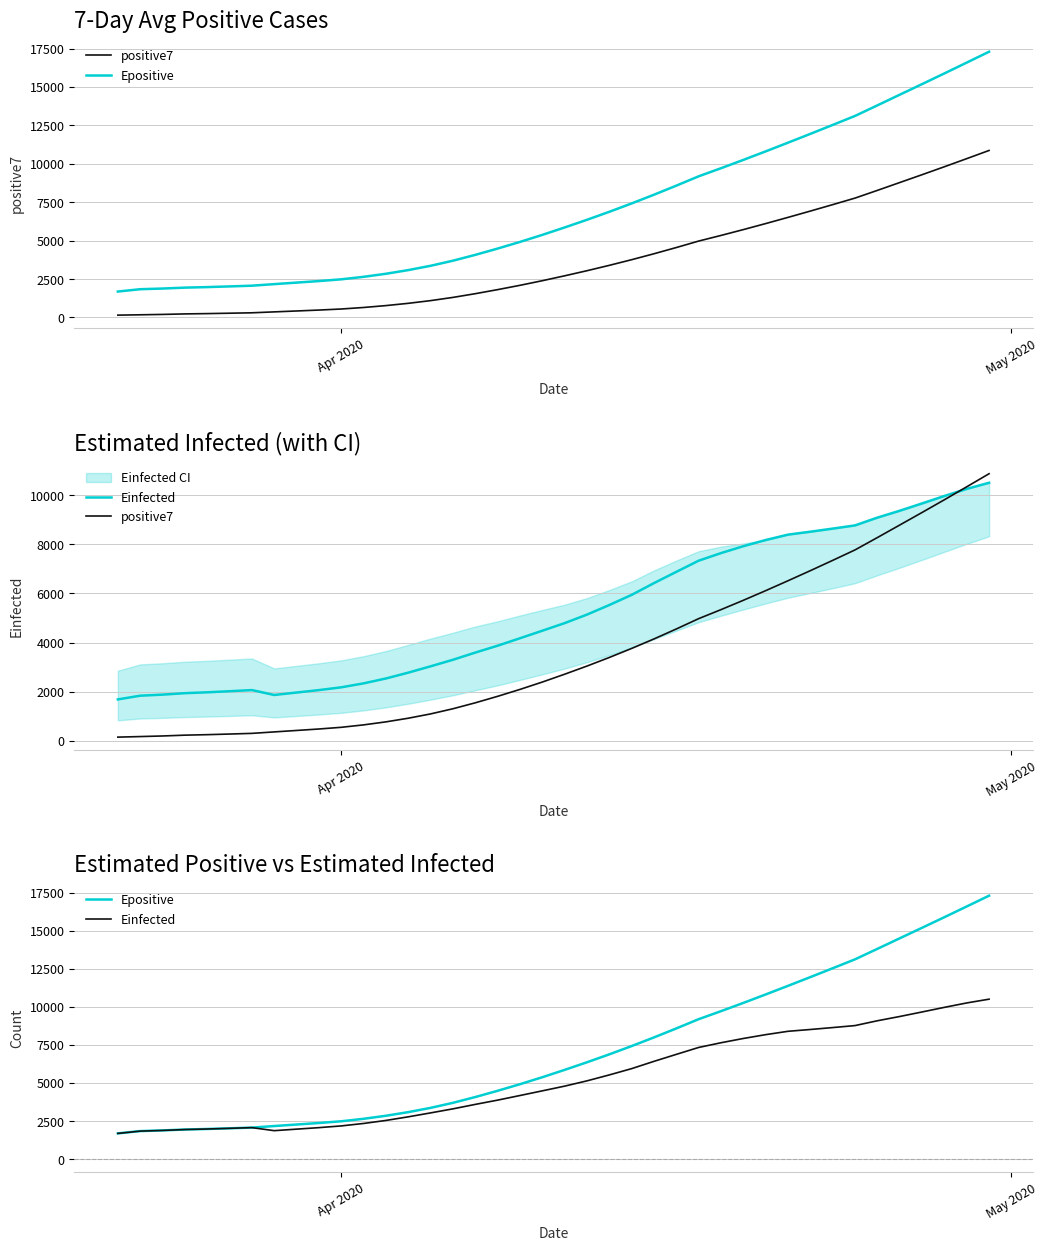

True or false: positive7 and Epositive cross at least once.

False